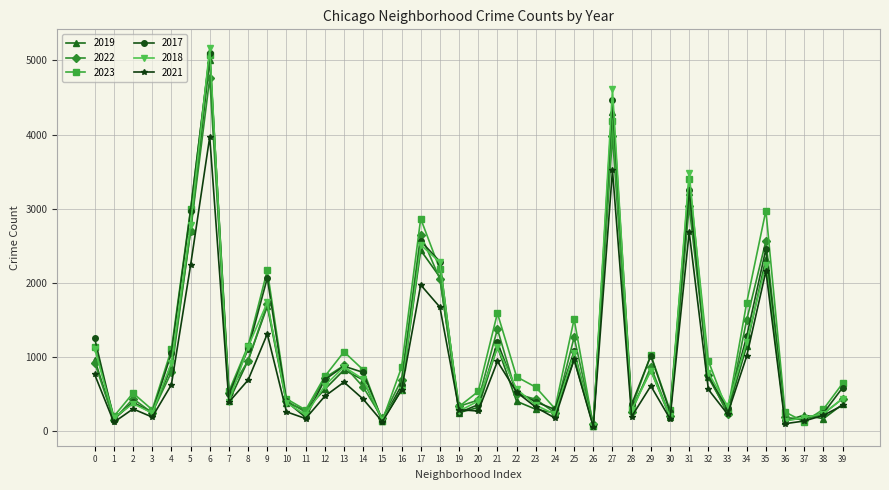

What is the value of the 2018 point at the 25th from the left?

230